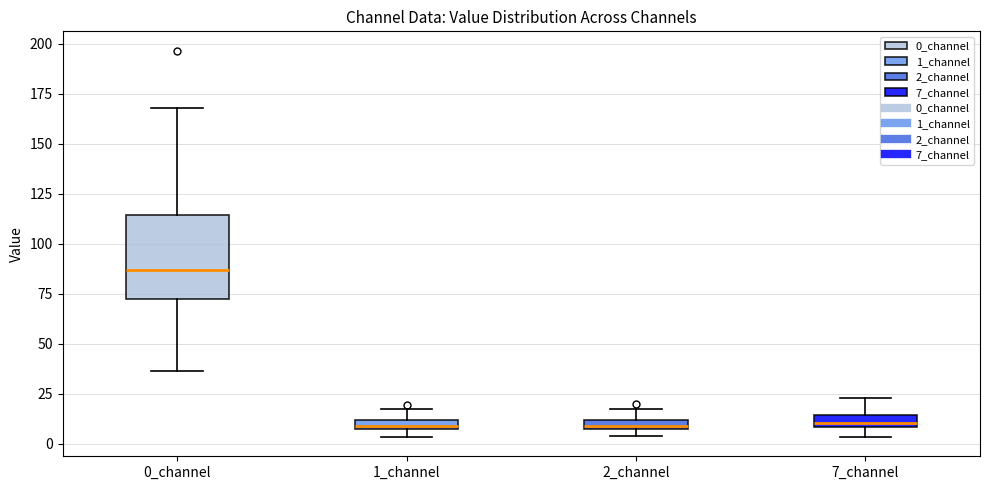

Where is the lower edge of the box for 1_channel on the y-axis? The values are not printed on the chart, so give them approximately, as read against the axis.

5